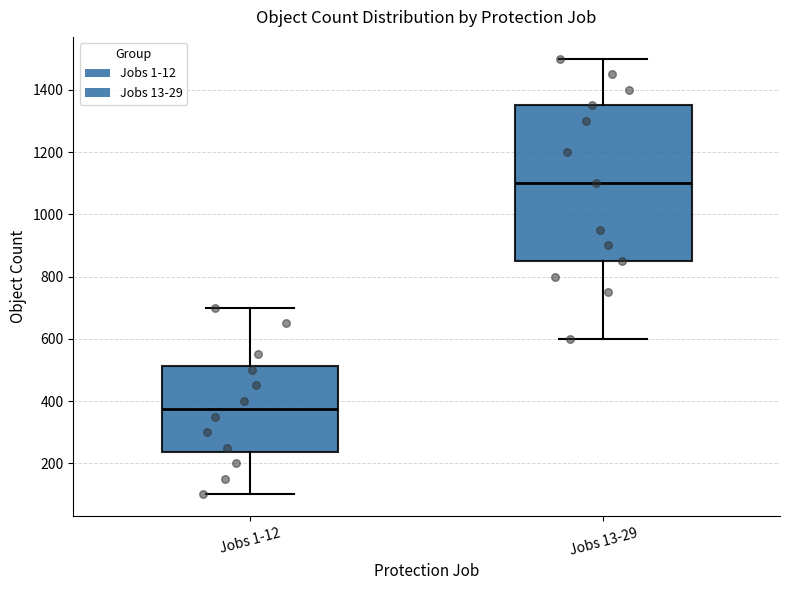

Which box is the tallest, from its lower edge to its upper edge?

Jobs 13-29